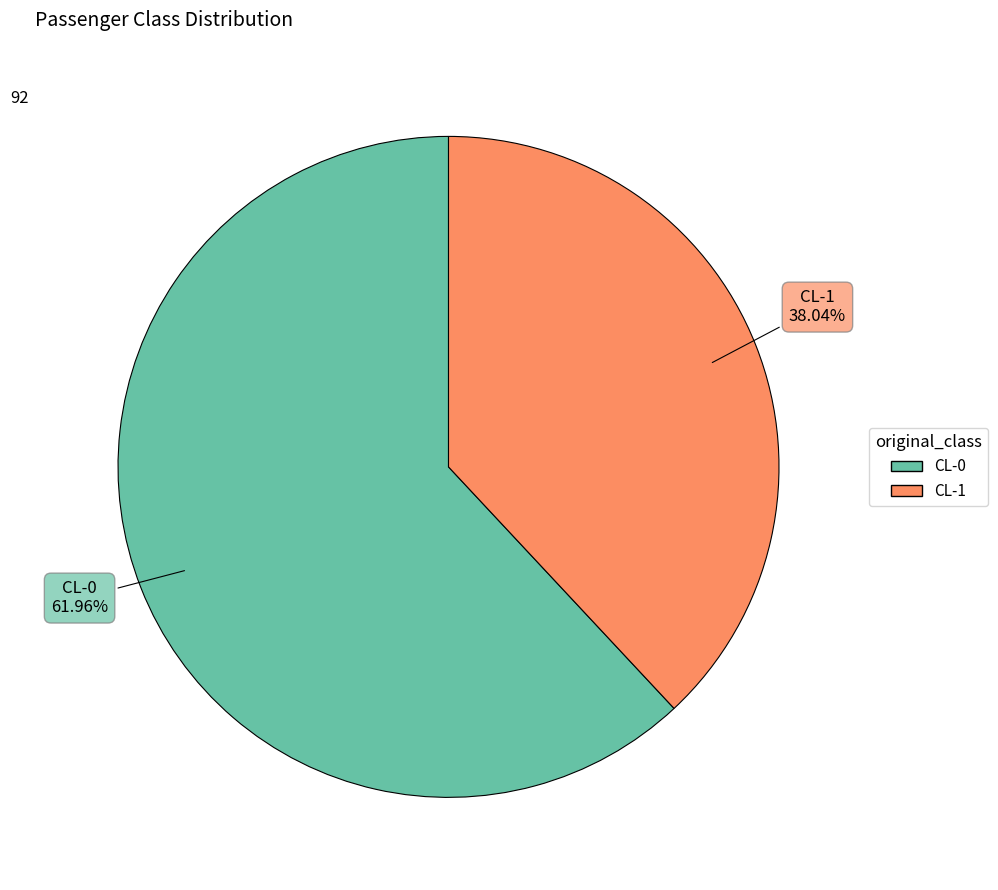

How much of the chart is everything except CL-0?

38.0%